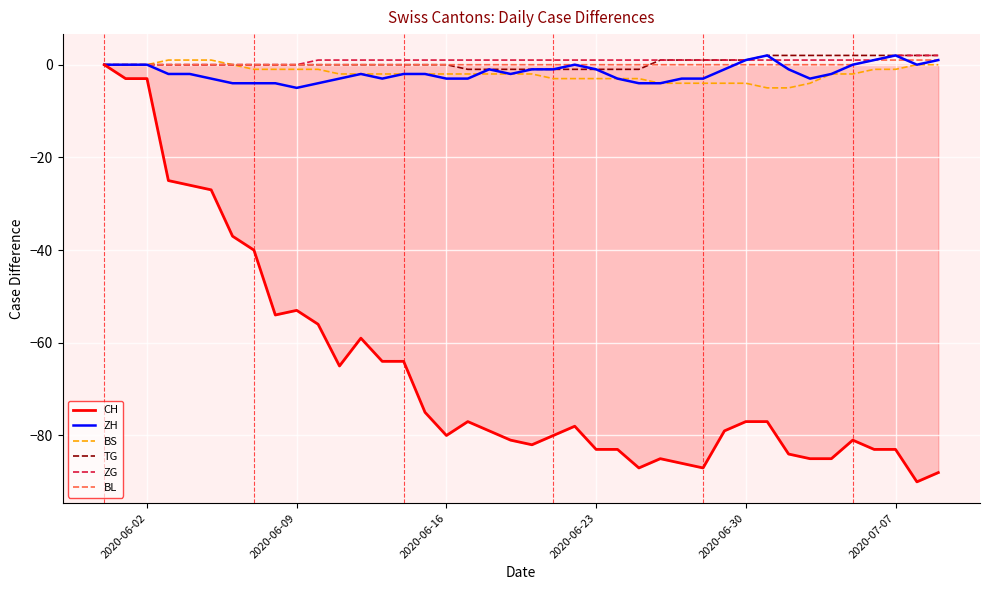

What is the minimum value shown in the chart?

-90